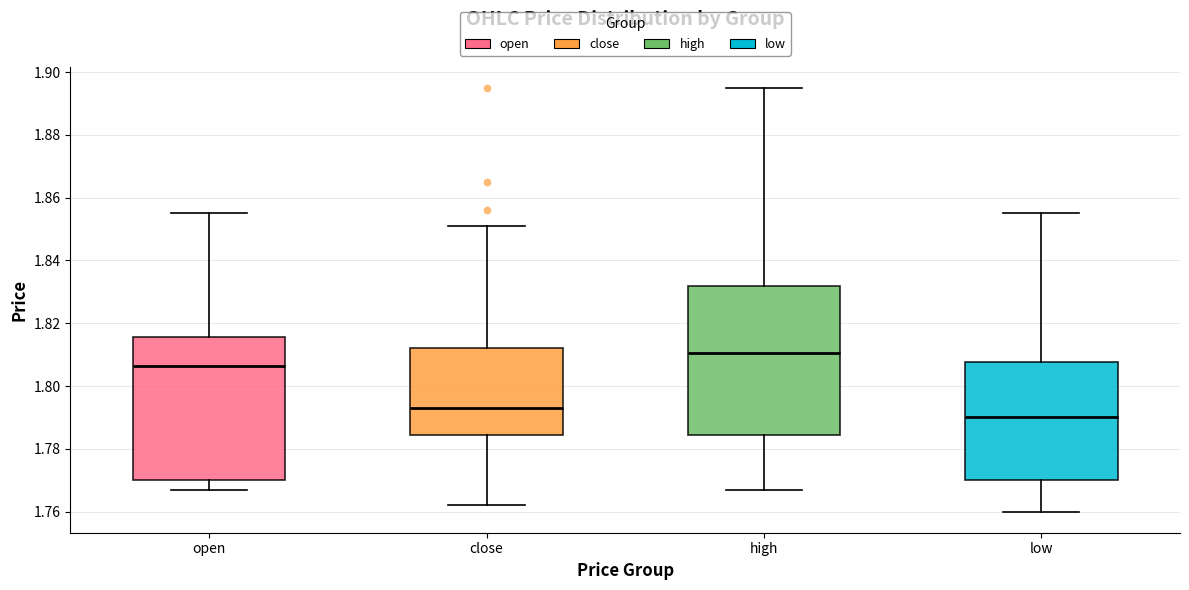

Reading left to right, read every box against the y-axis: the position of its median line, the range the box covers, and the ends of its whiskers. The values are not printed on the chart, so give them approximately, as read against the axis.

open: median 1.806, box 1.770 to 1.816, whiskers 1.768 to 1.856
close: median 1.794, box 1.784 to 1.812, whiskers 1.762 to 1.852
high: median 1.810, box 1.784 to 1.832, whiskers 1.768 to 1.896
low: median 1.790, box 1.770 to 1.808, whiskers 1.760 to 1.856